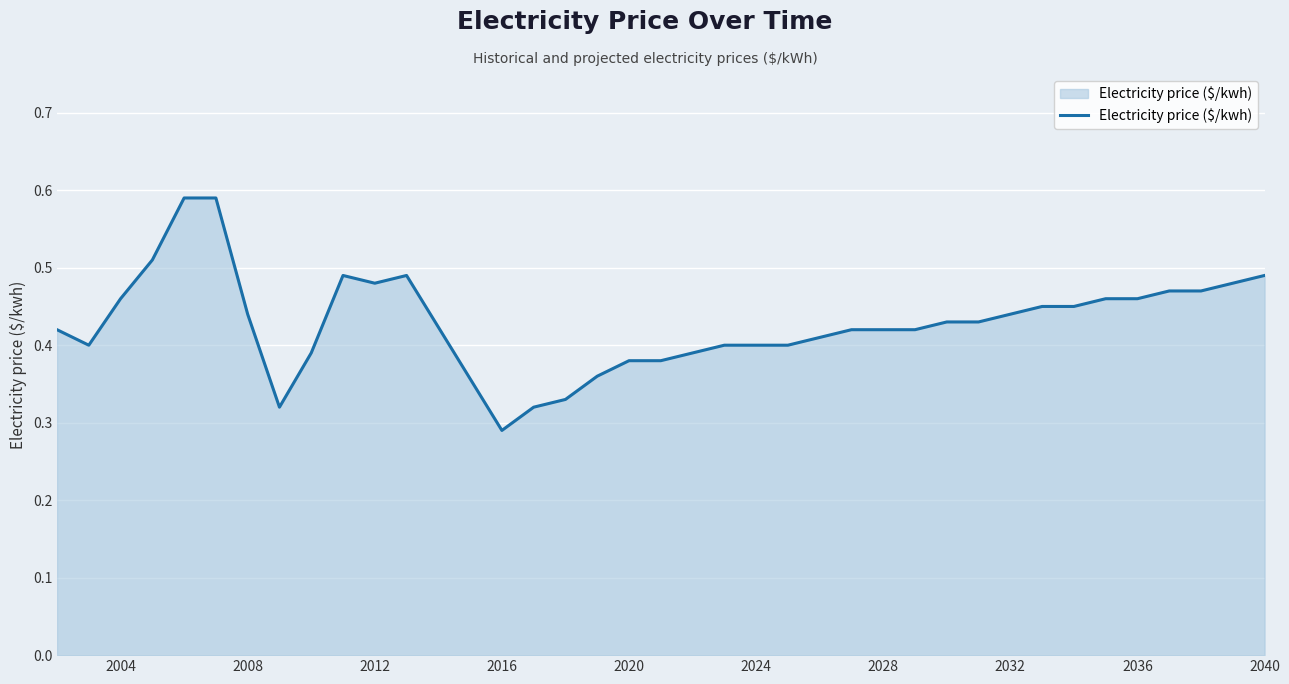

Is this an area chart (filled region under the line)?

Yes